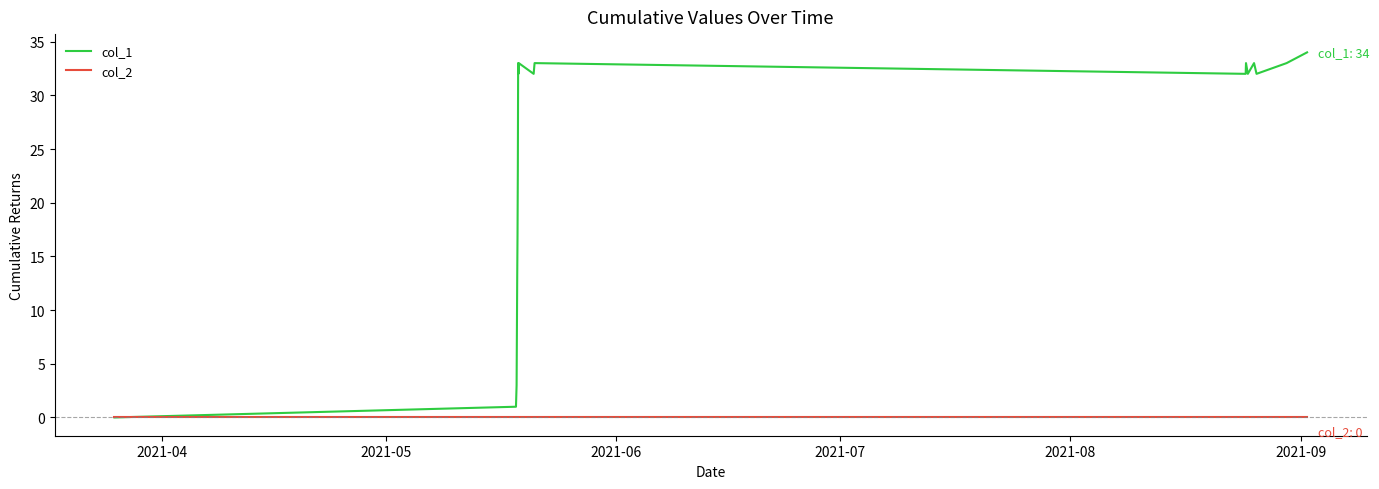

Which series has the widest spread of values?

col_1